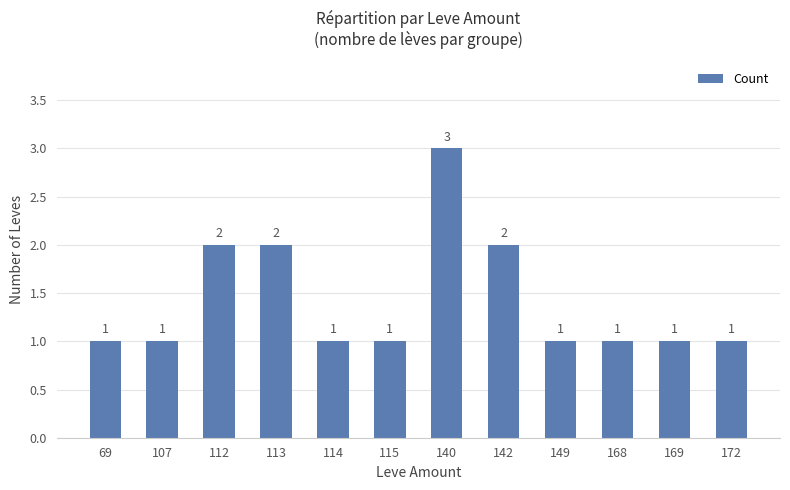

What is the greatest value displayed?

3